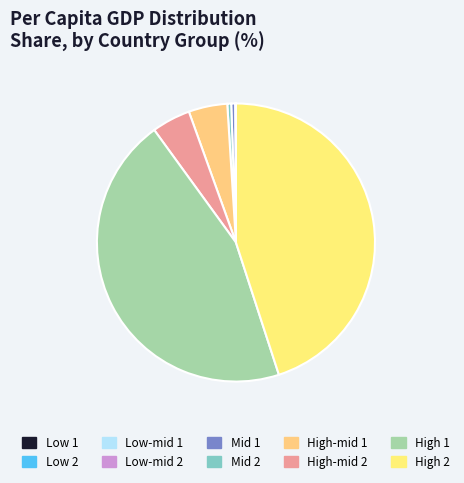

What percentage is NOT represented by Mid 2?

99.5%